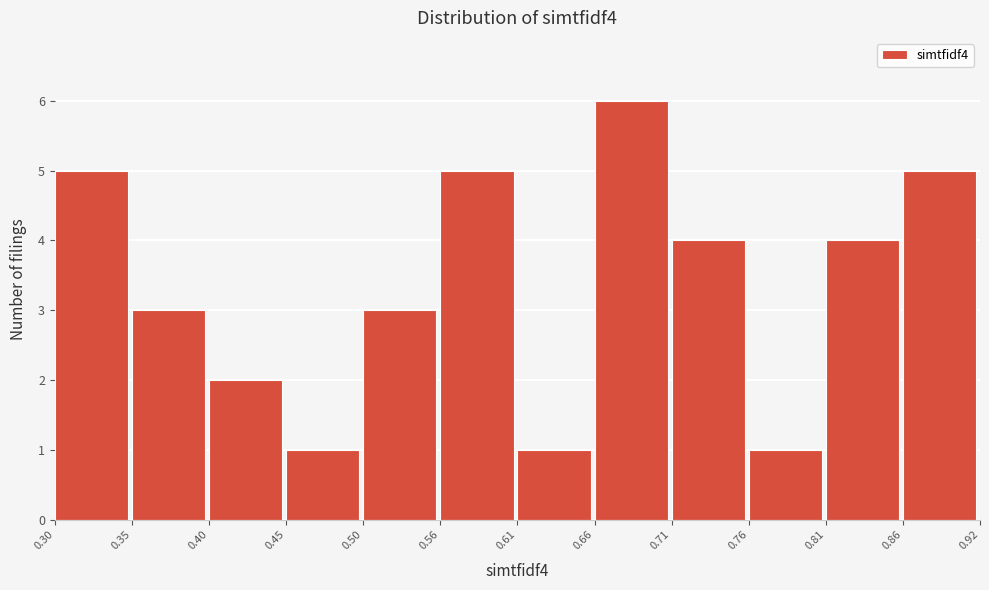

Which range on the x-axis has the tallest bar?

0.66 to 0.71